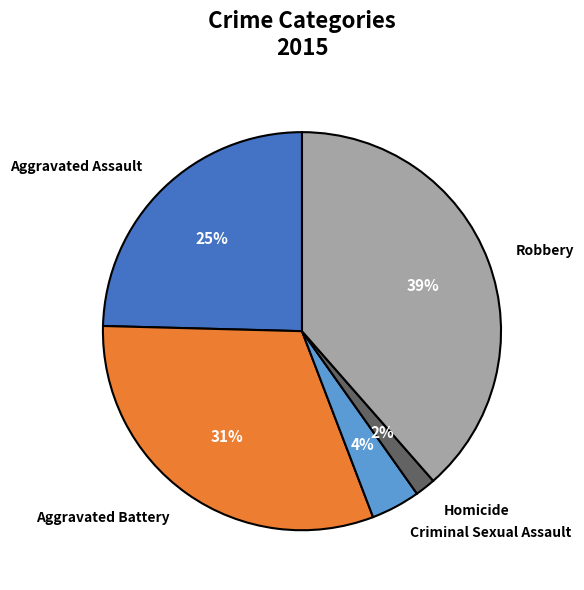

Count the number of slices in the pie.

5